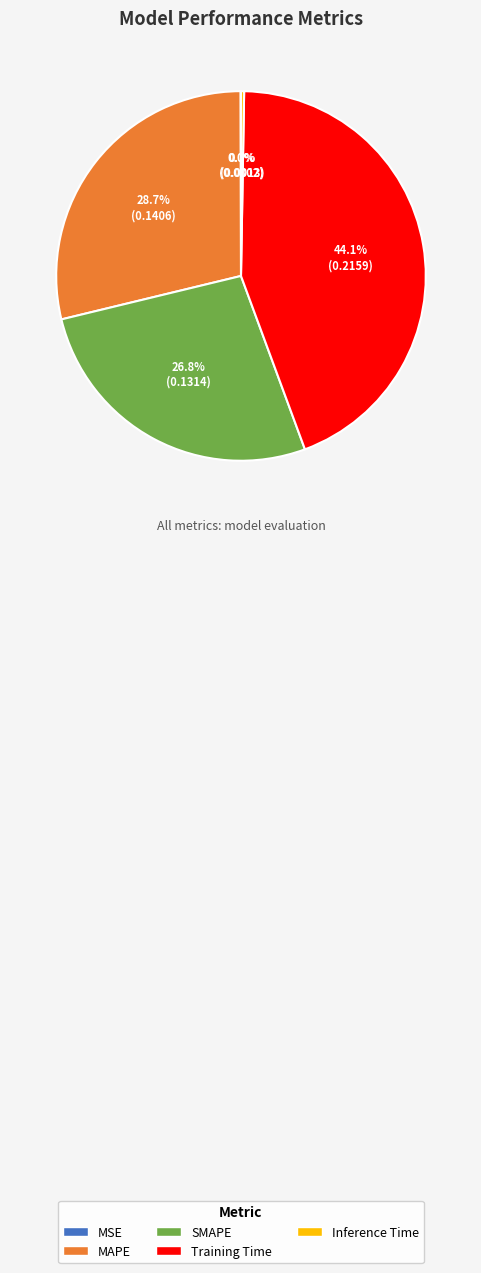

What portion of the pie excludes Training Time?

55.9%